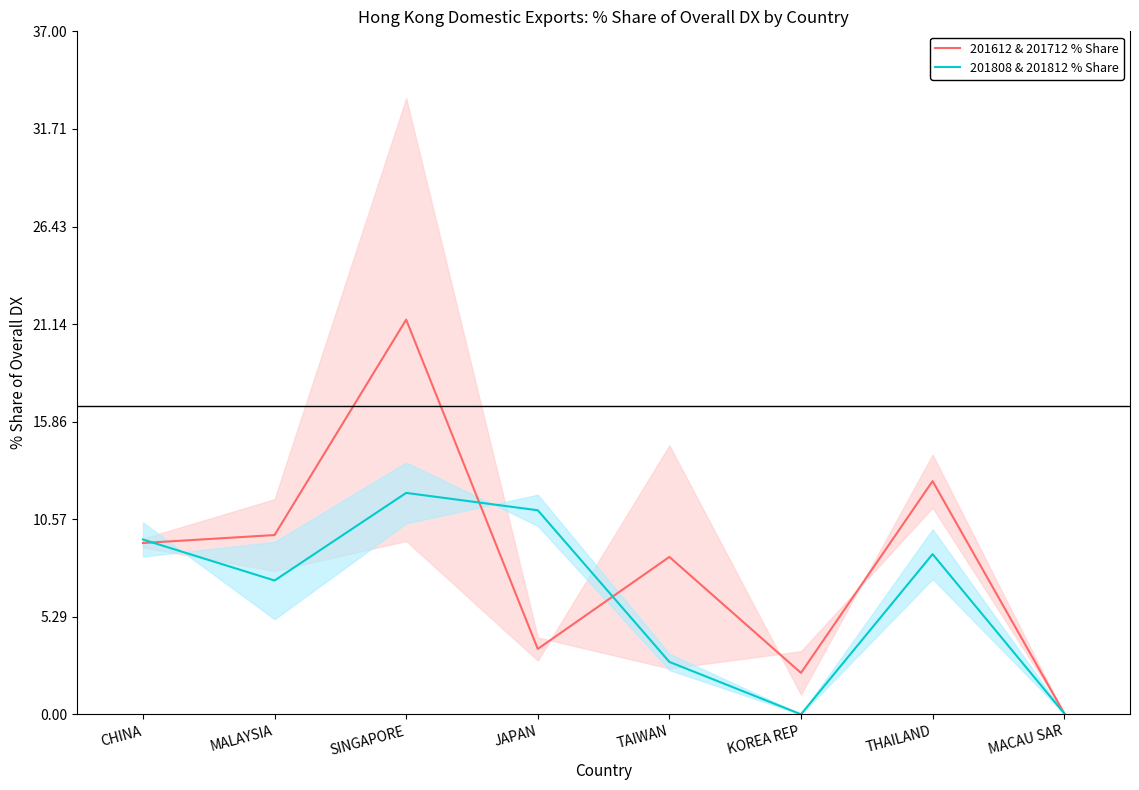

After their last crossing, which series has the higher values: 201612 & 201712 % Share or 201808 & 201812 % Share?

201612 & 201712 % Share